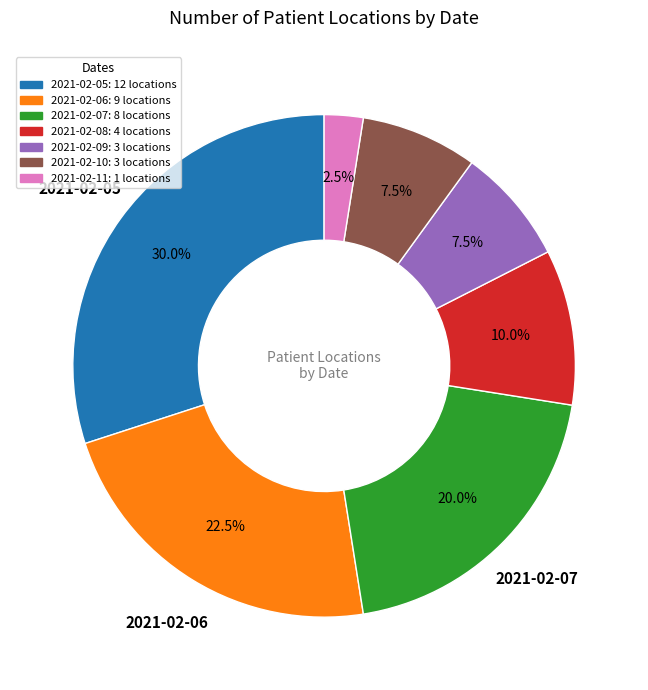

Count the number of slices in the pie.

7